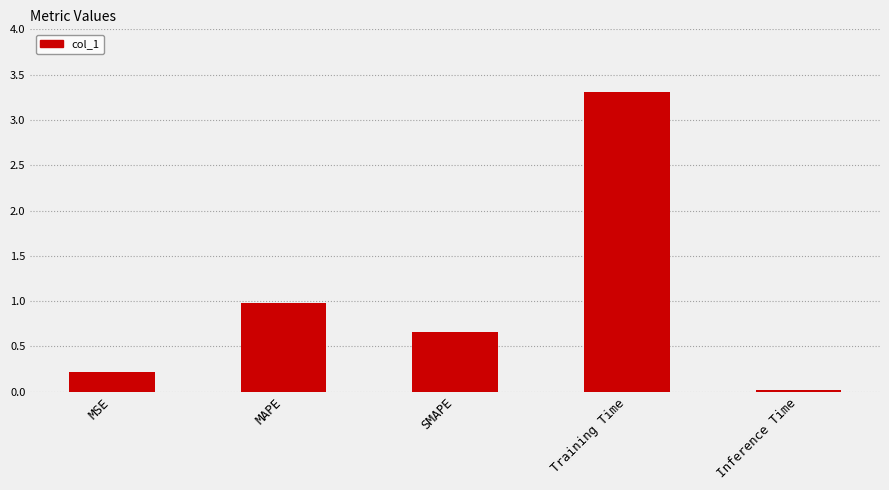

Which label corresponds to the largest value in the chart?

Training Time